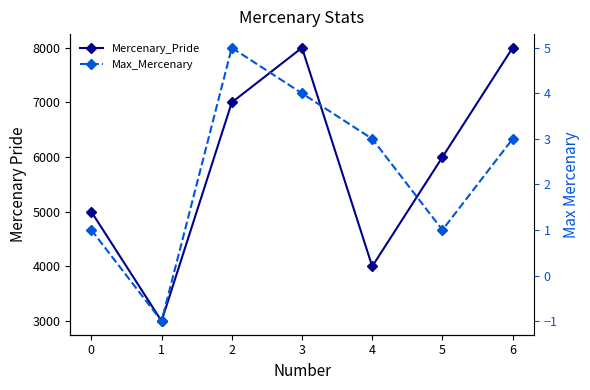

Between 4 and 2, which is larger?

2